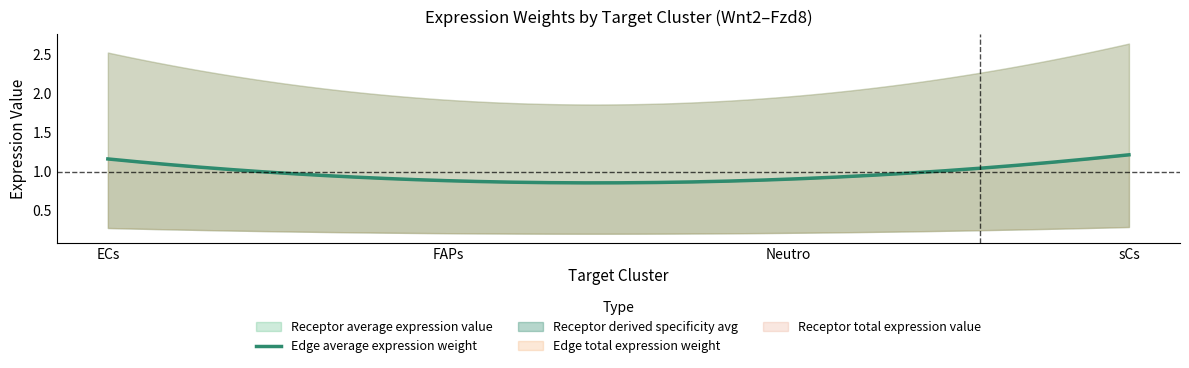

Does the chart display data point markers on the line(s)?

No